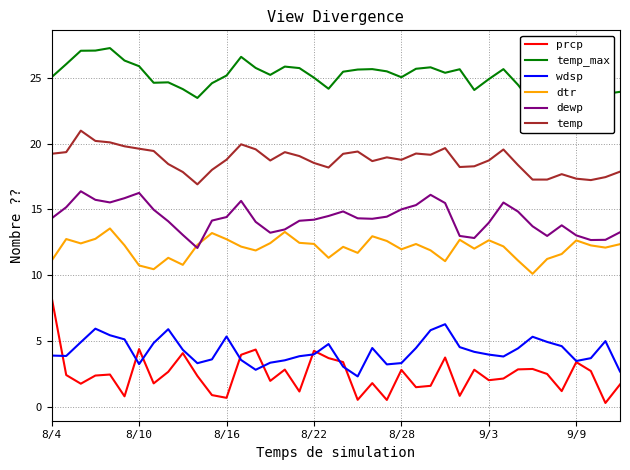

Where does the temp_max series first go above 25?

8/4